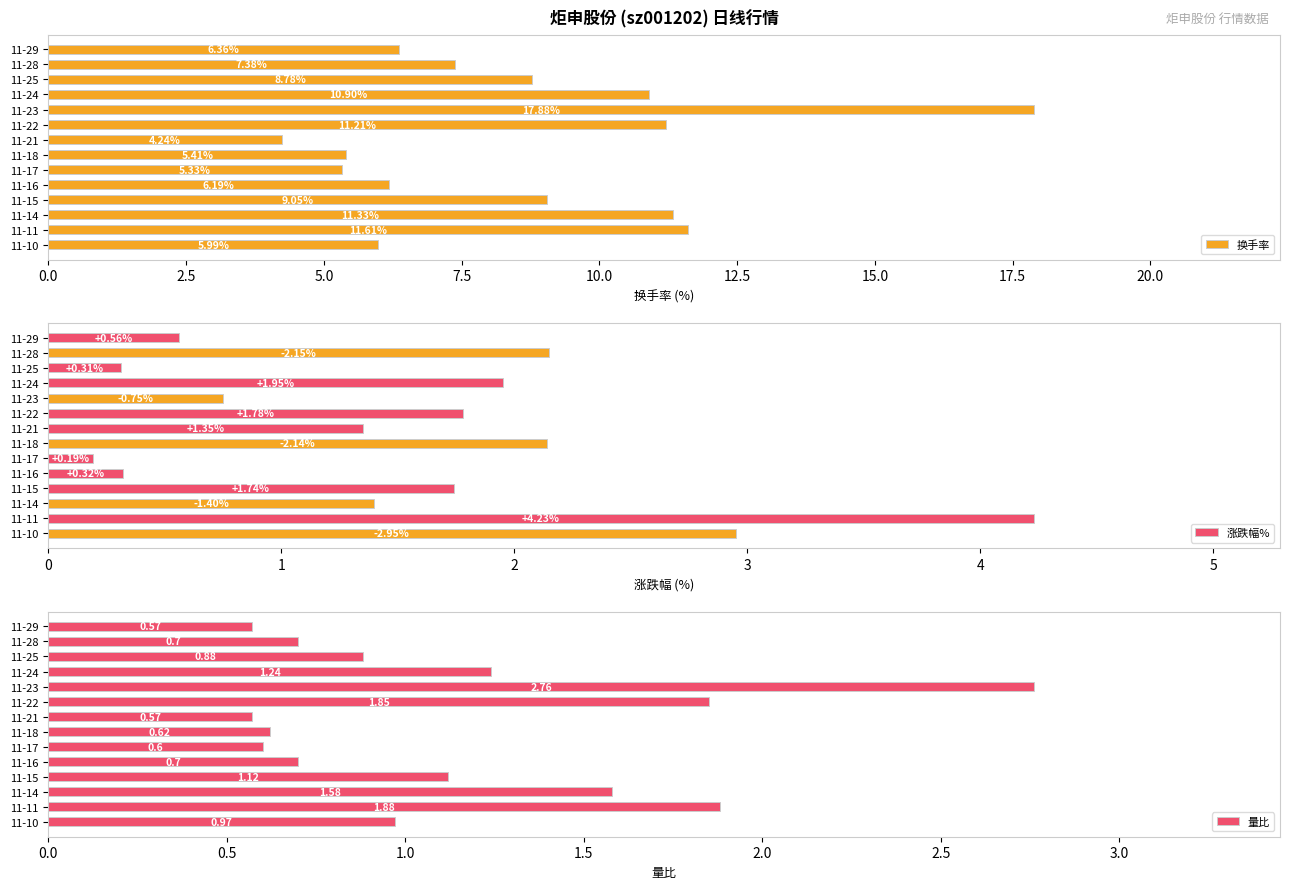

What is the difference between the 换手率 values at 11-15 and 11-29?

2.7